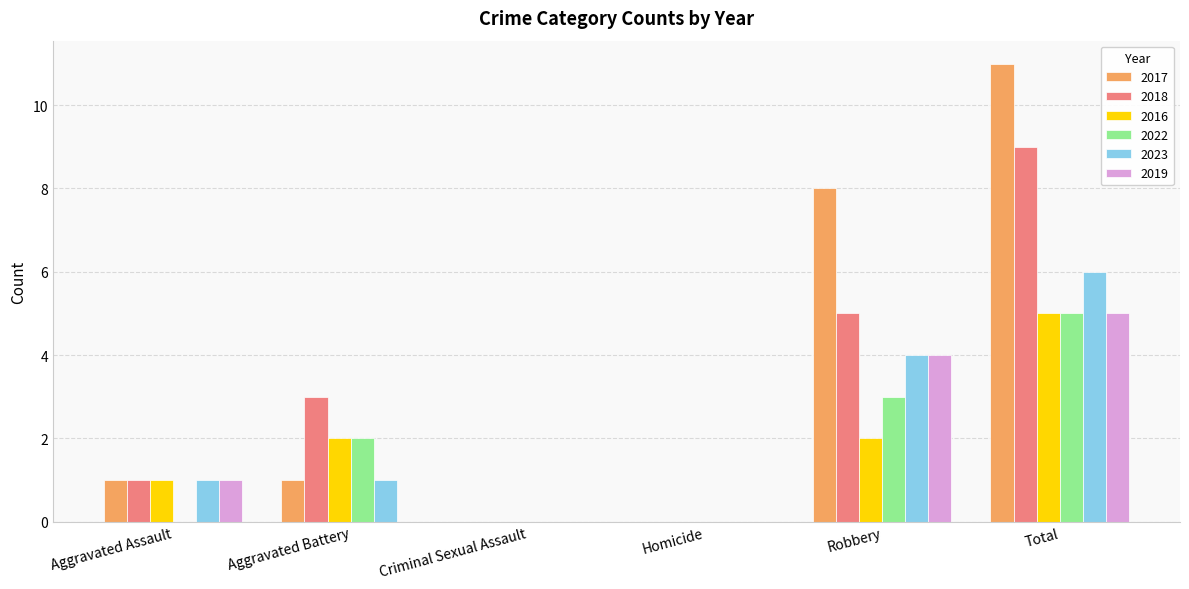

What is the average value of the 2022 series?

2